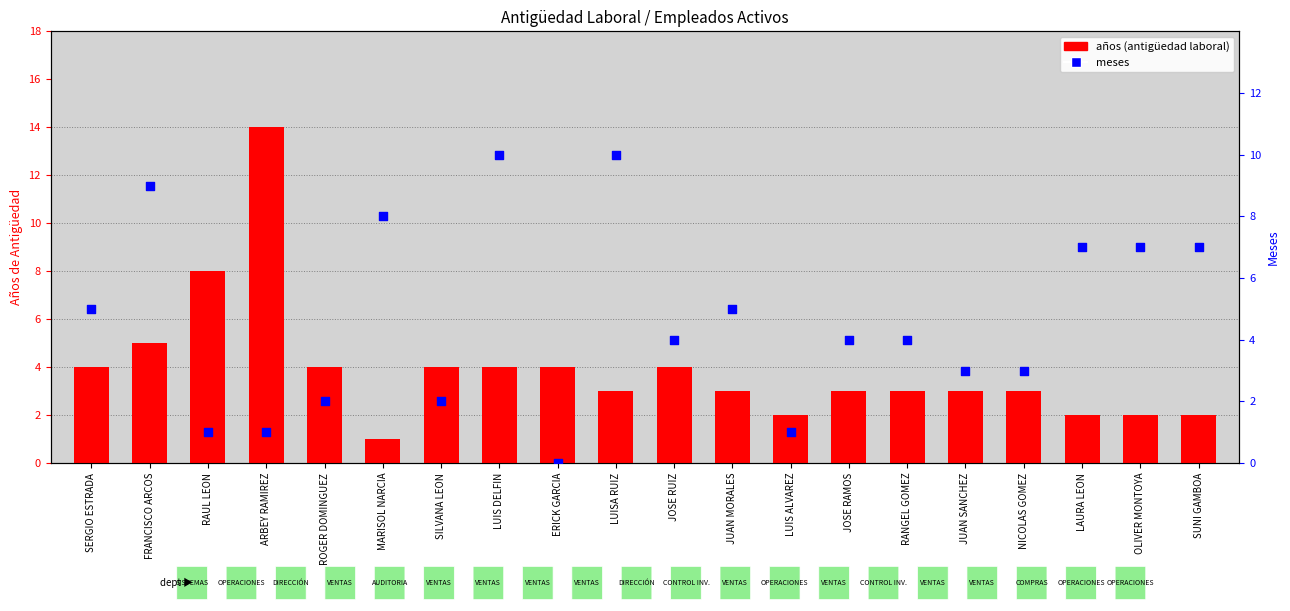

Which series contains the lowest Y value?

meses